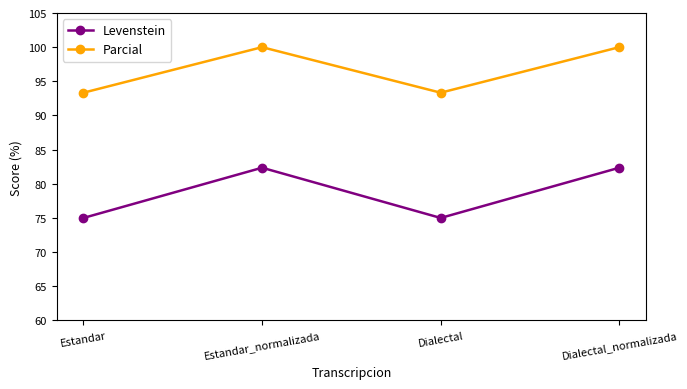

What is the sum of all Levenstein values?

314.7